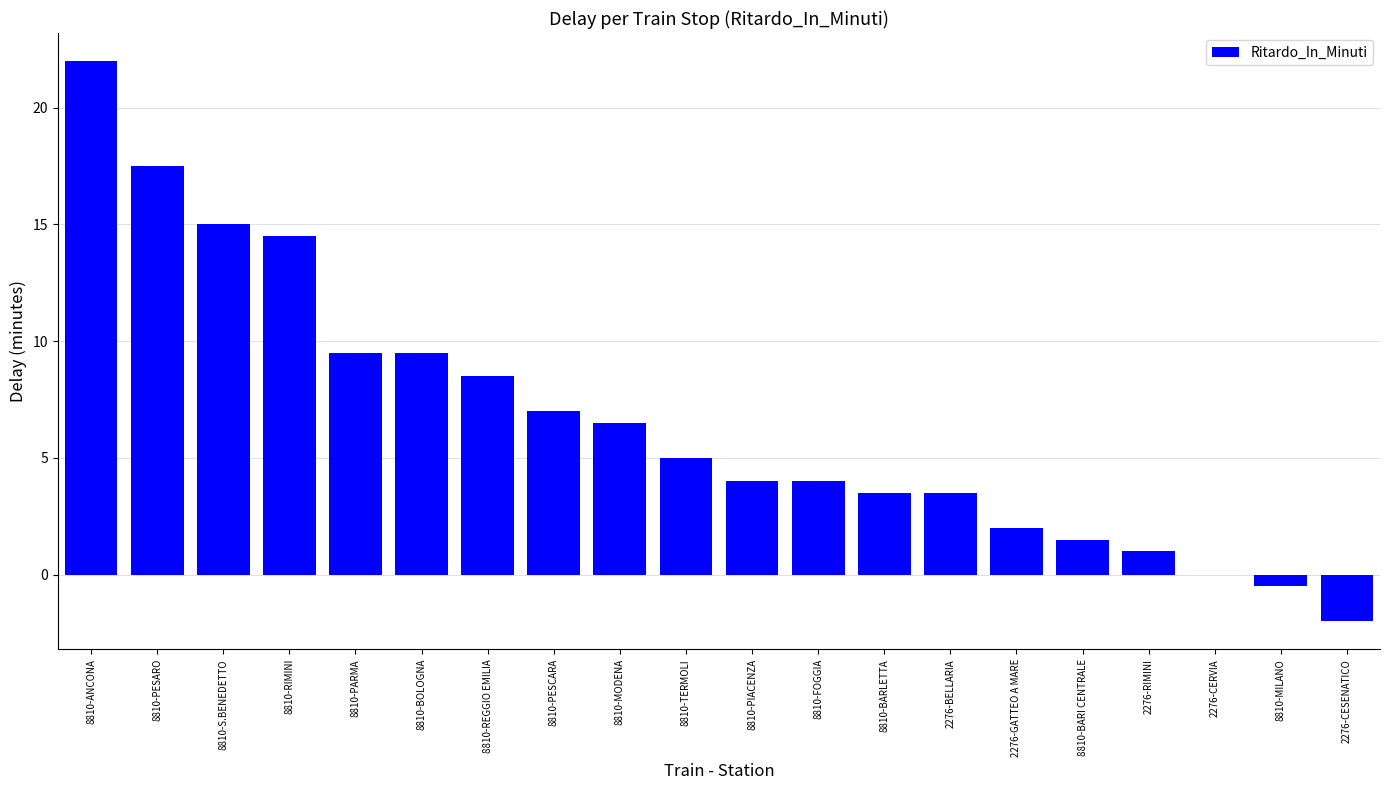

What is the change in value from 8810-ANCONA to 8810-TERMOLI?

-17.0